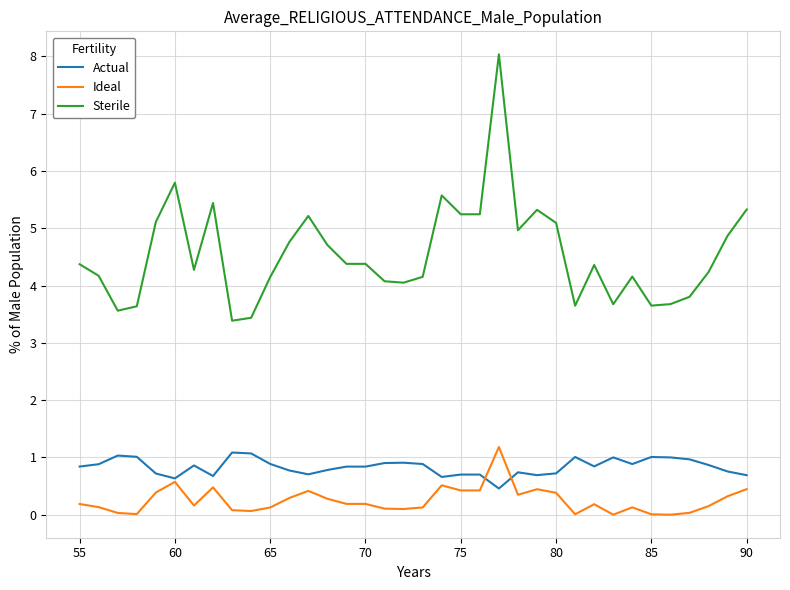

What is the average value of the Sterile series?

4.6